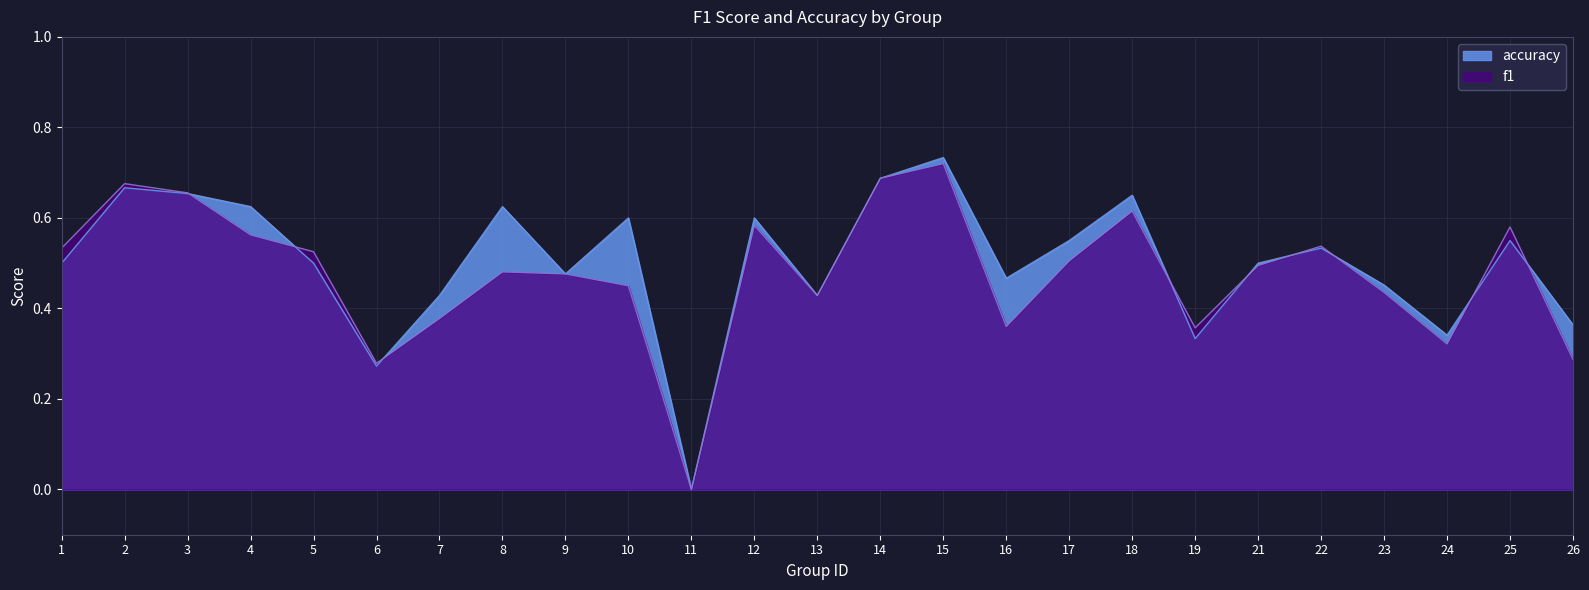

What is the value of the accuracy point at the 7th from the left?

0.4